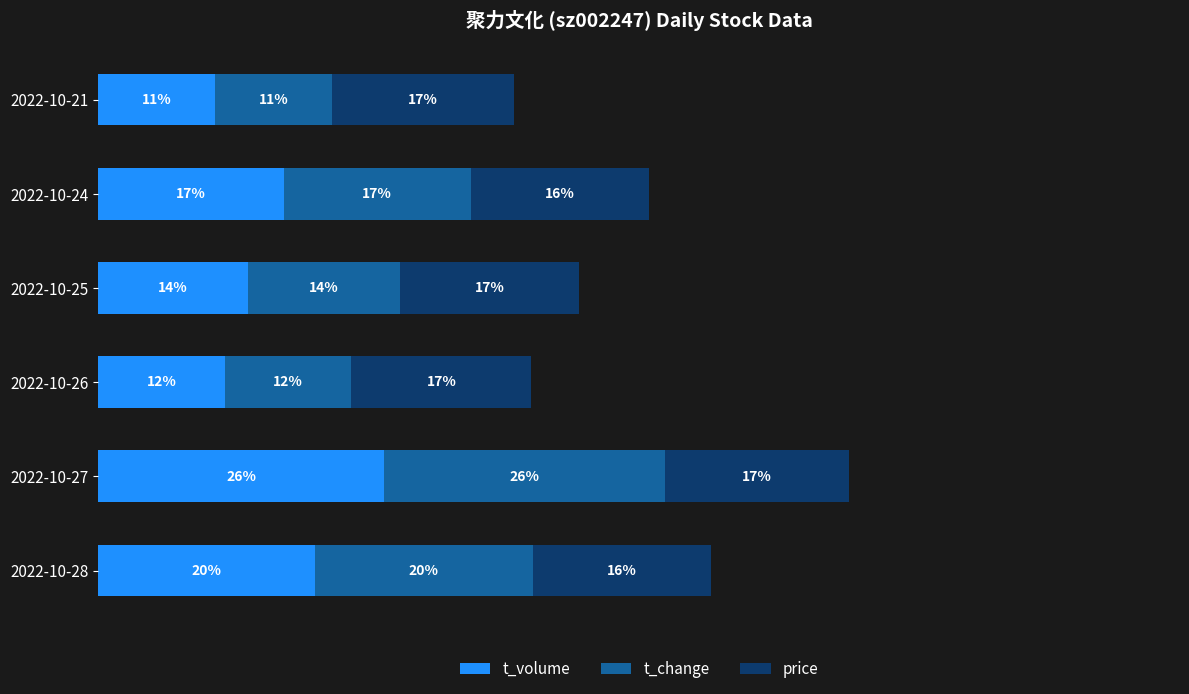

At which category is the sum across all series the highest?

2022-10-27